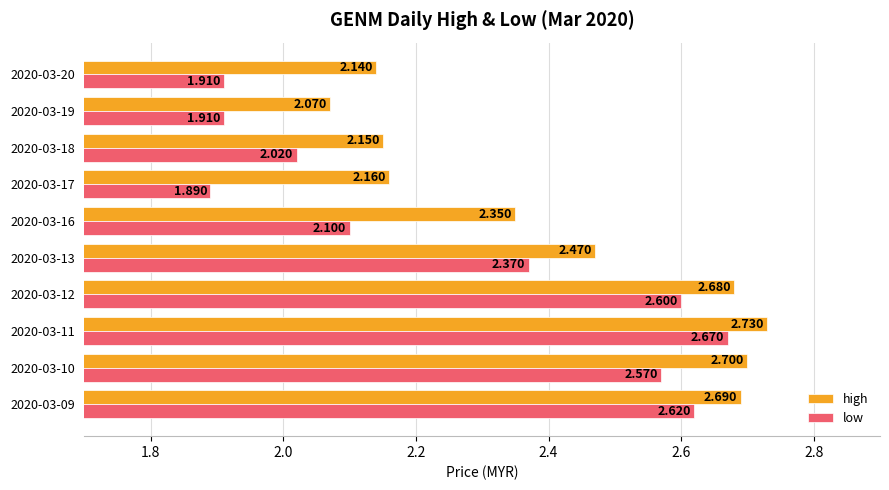

Is the value of high at 2020-03-19 greater than the value of low at 2020-03-20?

Yes